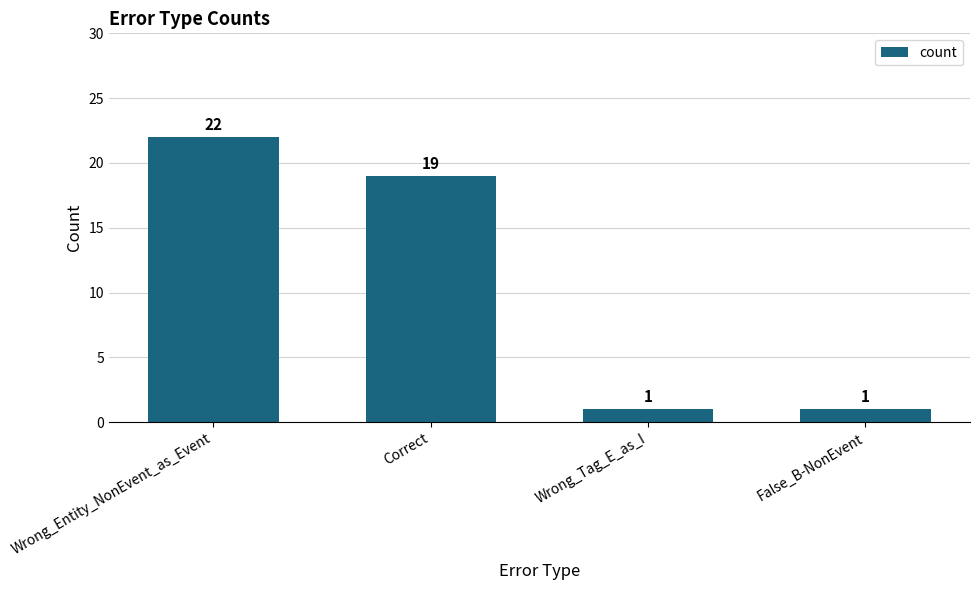

What is the greatest value displayed?

22